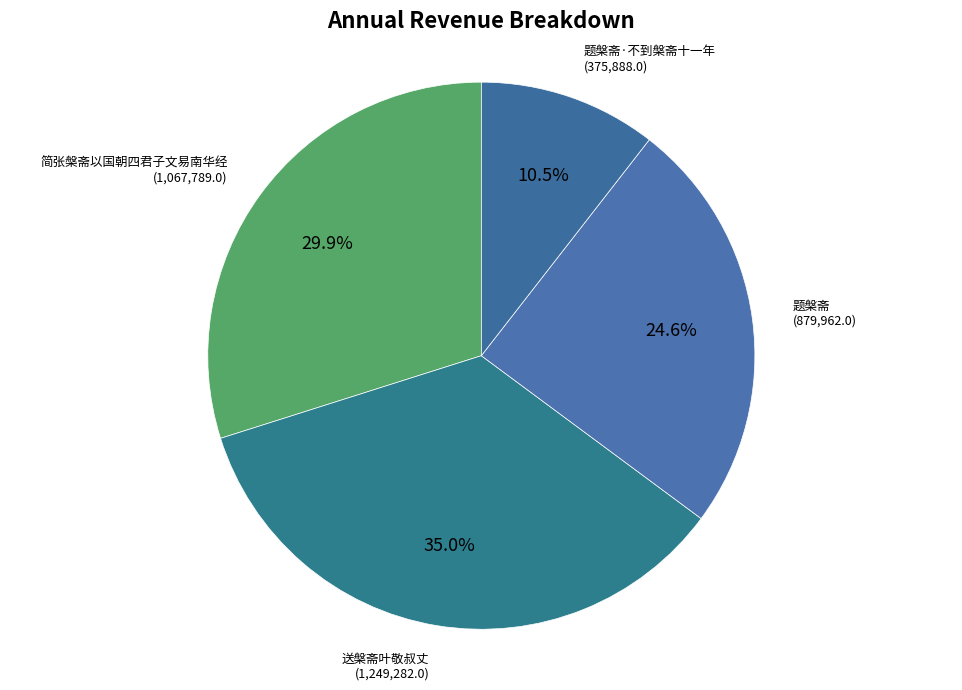

What is the total percentage of 简张槃斋以国朝四君子文易南华经 and 题槃斋·不到槃斋十一年?

40.4%